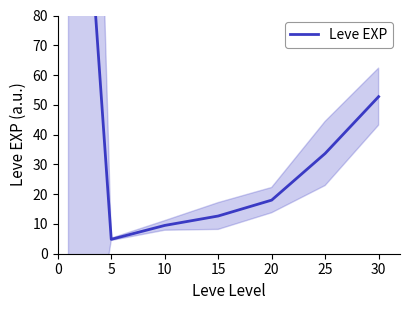

How many series are shown in this chart?

1